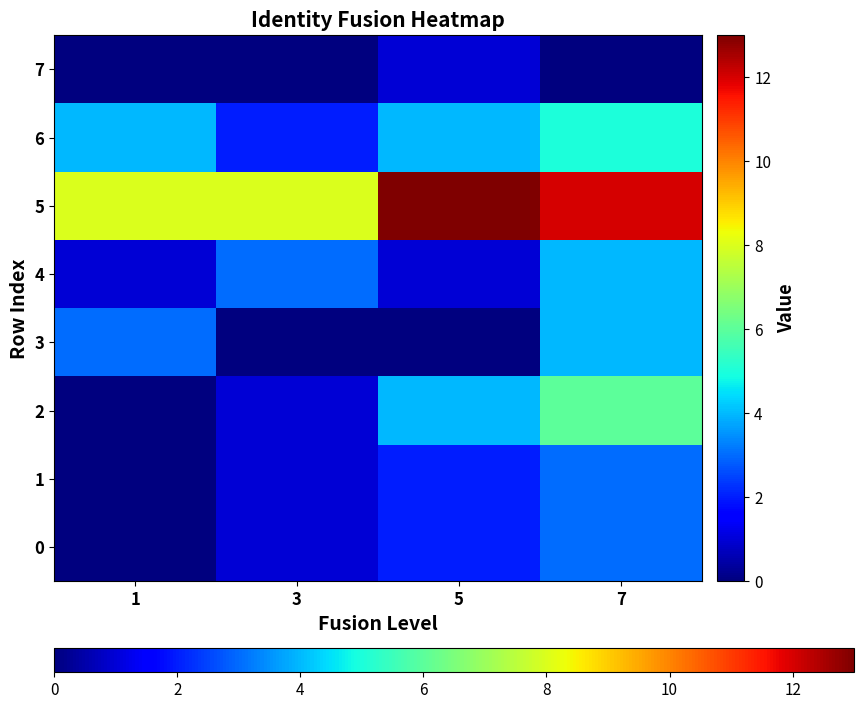

Reading left to right, what are all the values shown in this chart?

0: 1=0	3=1	5=2	7=3
1: 1=0	3=1	5=2	7=3
2: 1=0	3=1	5=4	7=6
3: 1=3	3=0	5=0	7=4
4: 1=1	3=3	5=1	7=4
5: 1=8	3=8	5=13	7=12
6: 1=4	3=2	5=4	7=5
7: 1=0	3=0	5=1	7=0